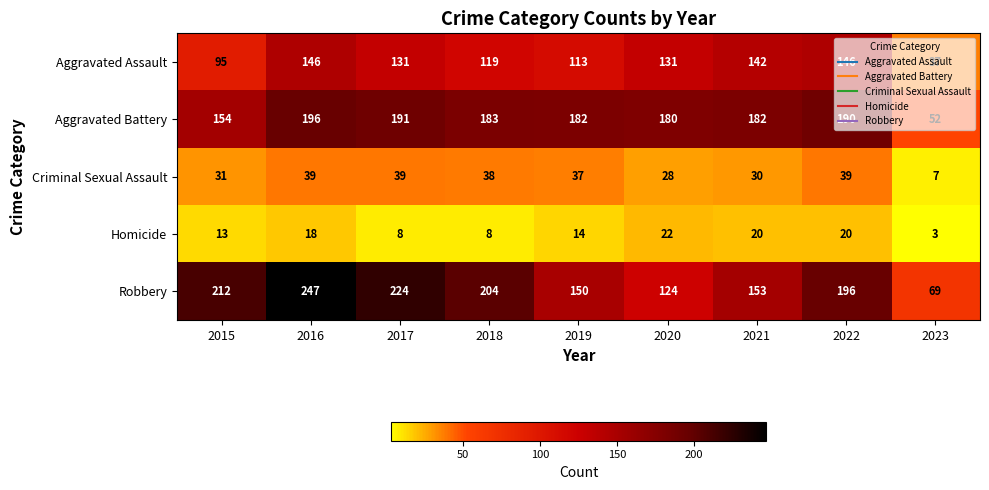

Which series has the largest range (max minus min)?

Robbery